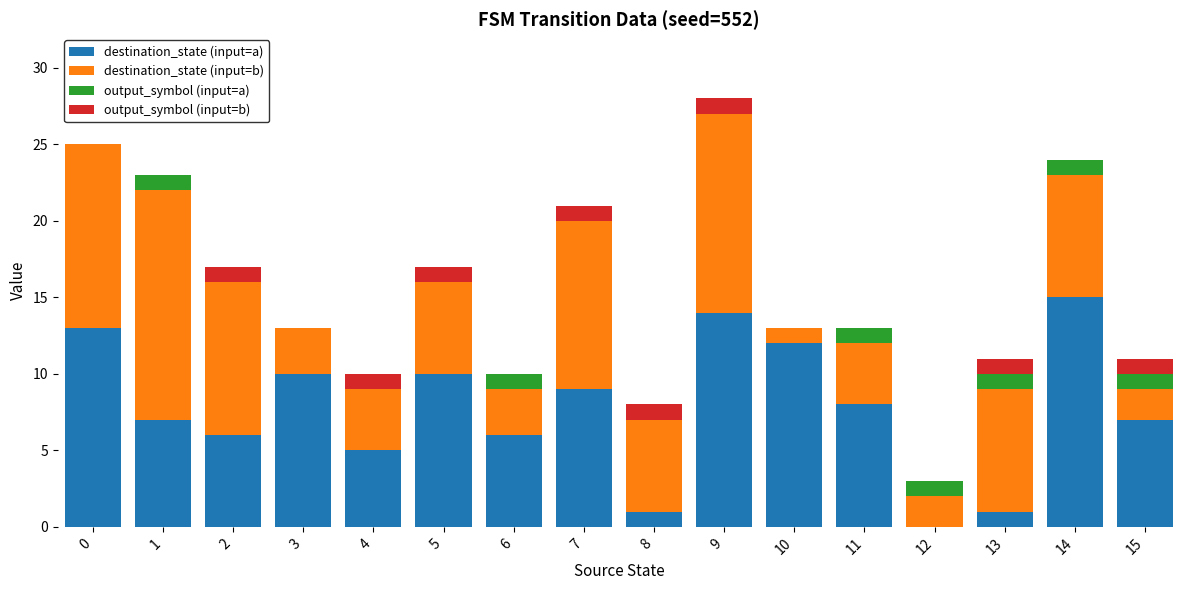

At which category is the sum across all series the highest?

9